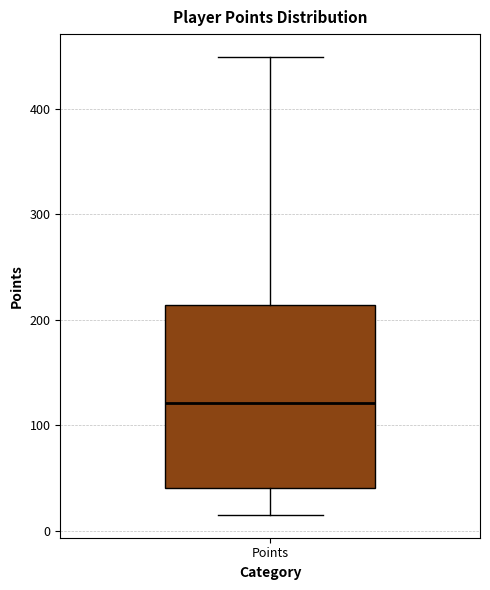

Transcribe this box plot: give where the median line is, the range the box spans, and where the two whiskers end, as read against the y-axis. The values are not printed on the chart, so give them approximately, as read against the axis.

median 120, box 40 to 210, whiskers 20 to 450